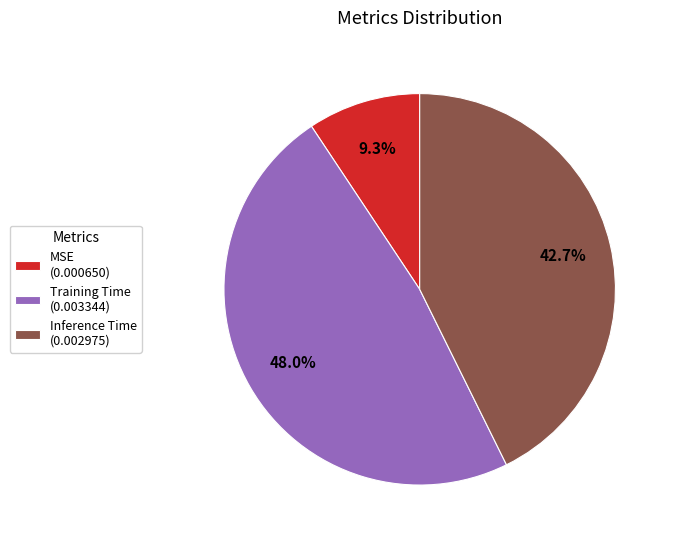

How many slices are in this pie chart?

3